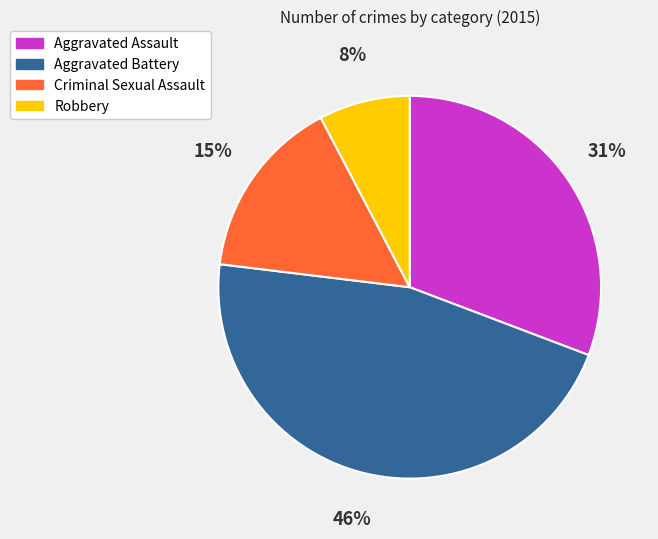

To the nearest percent, what is the combined percentage of Criminal Sexual Assault and Robbery?

23%